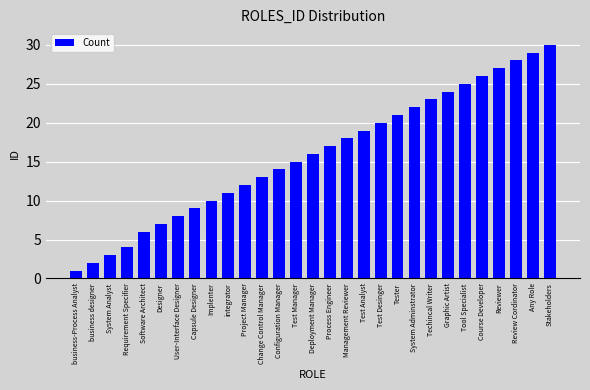

List the labels in order of value, smallest first.

business-Process Analyst, business designer, System Analyst, Requirement Specifier, Software Architect, Designer, User-Interface Designer, Capsule Designer, Implenter, integrator, Project Manager, Change Control Manager, Configuration Manager, Test Manager, Deployment Manager, Process Engineer, Management Reviewer, Test Analyst, Test Desinger, Tester, System Adminstrator, Techincal Writer, Graphic Artist, Tool Specialist, Course Developer, Reviewer, Review Cordinator, Any Role, Stakeholders